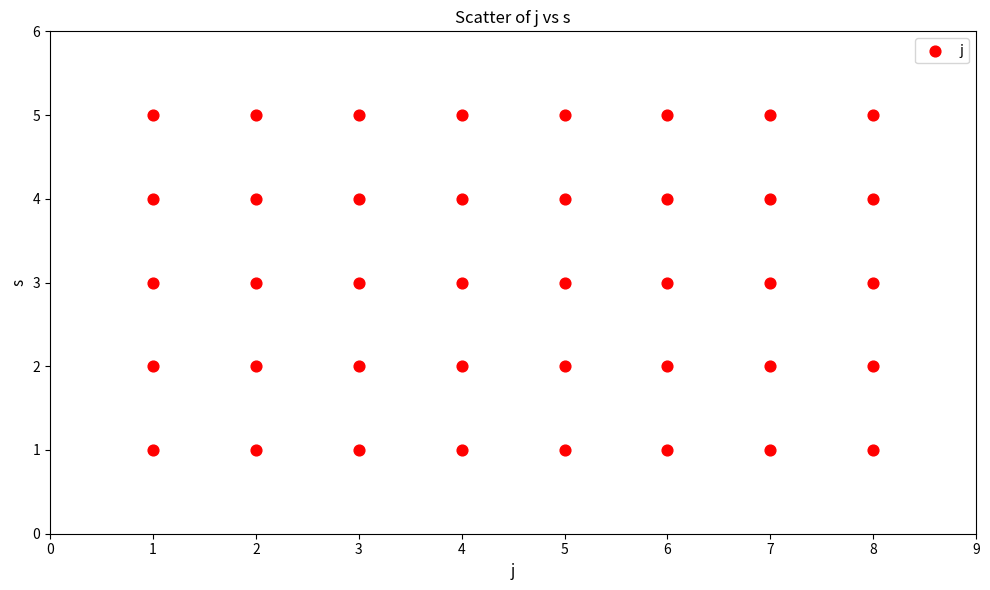

What is the range of X values (max minus min)?

7